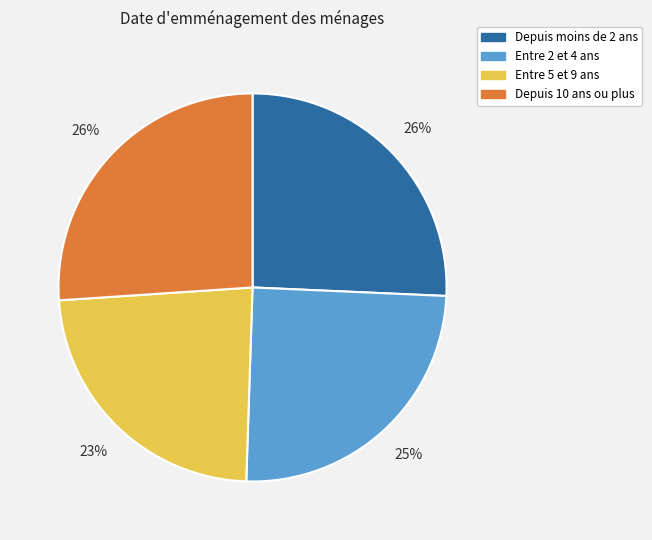

Is there any slice that represents more than half of the pie?

No